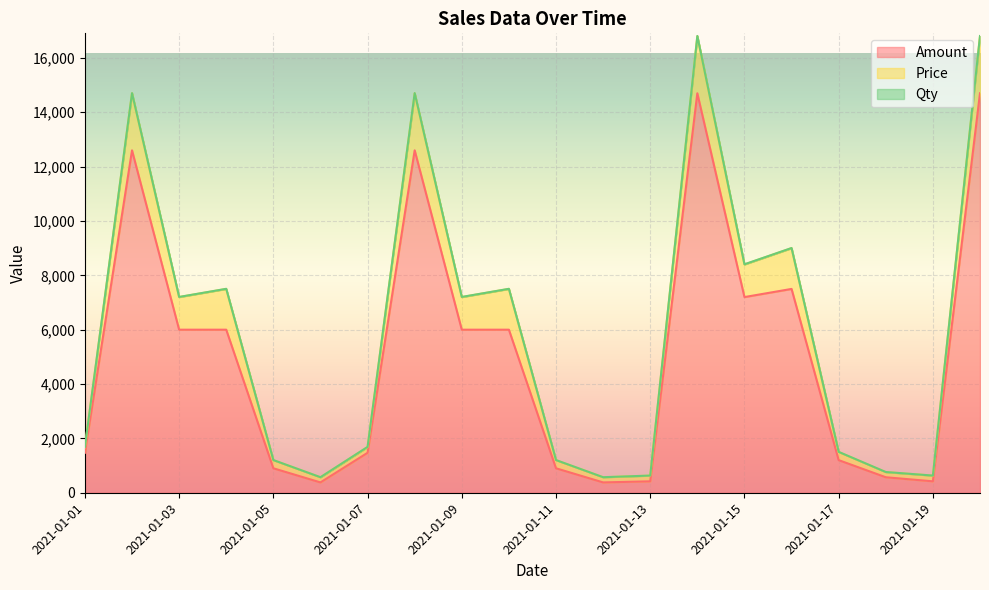

Which series has the largest total across all categories?

Amount